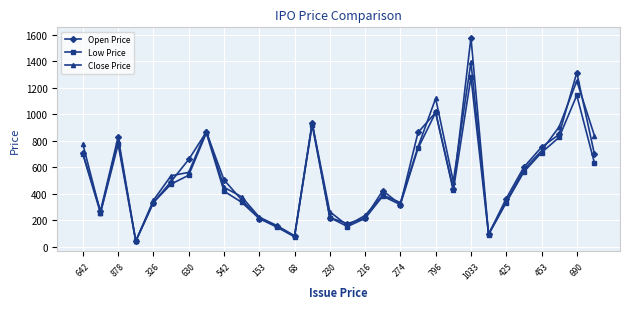

Which series has the largest range (max minus min)?

Open Price